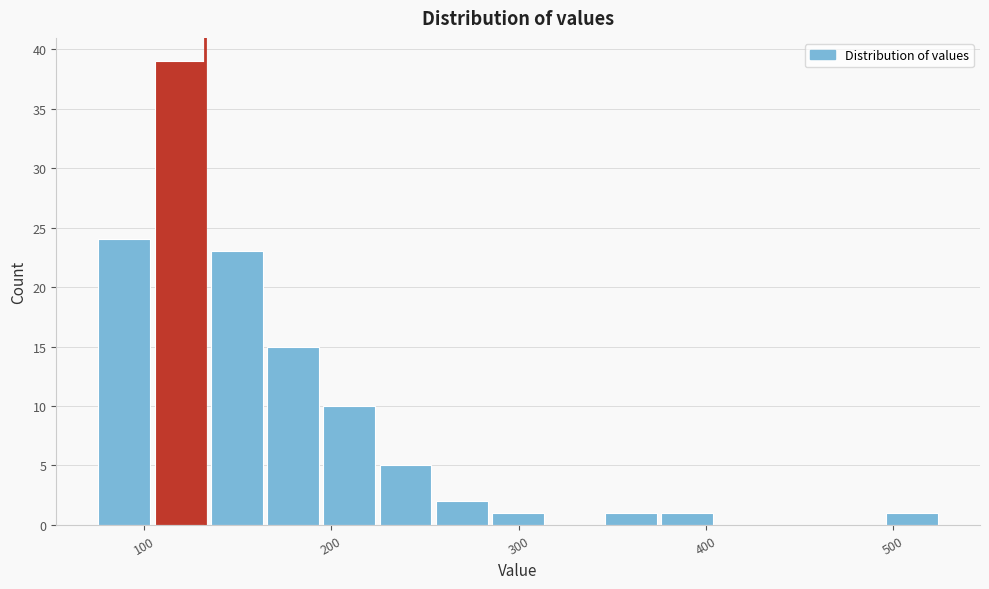

Read against the x-axis, roughly where is the centre of the tallest bar?

120